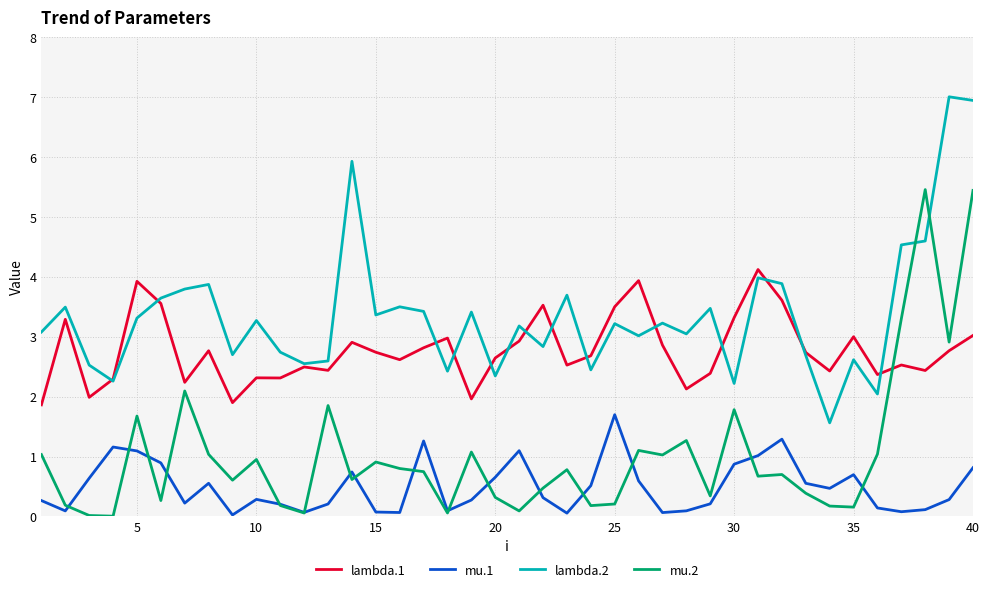

After their last crossing, which series has the higher values: mu.2 or mu.1?

mu.2